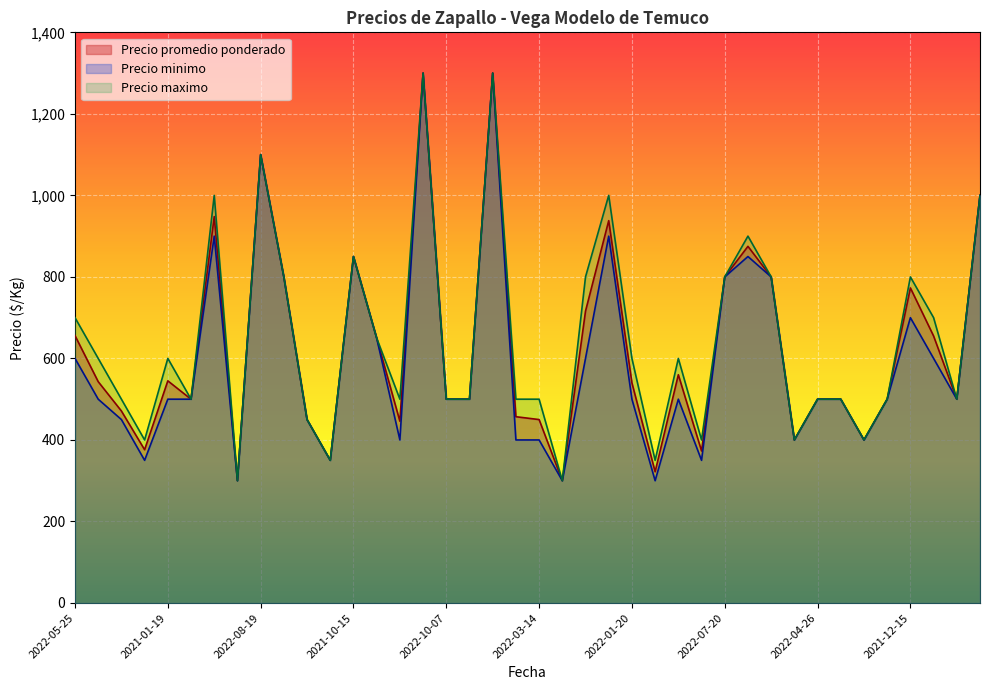

At how many categories does at least one series exceed 334?

38